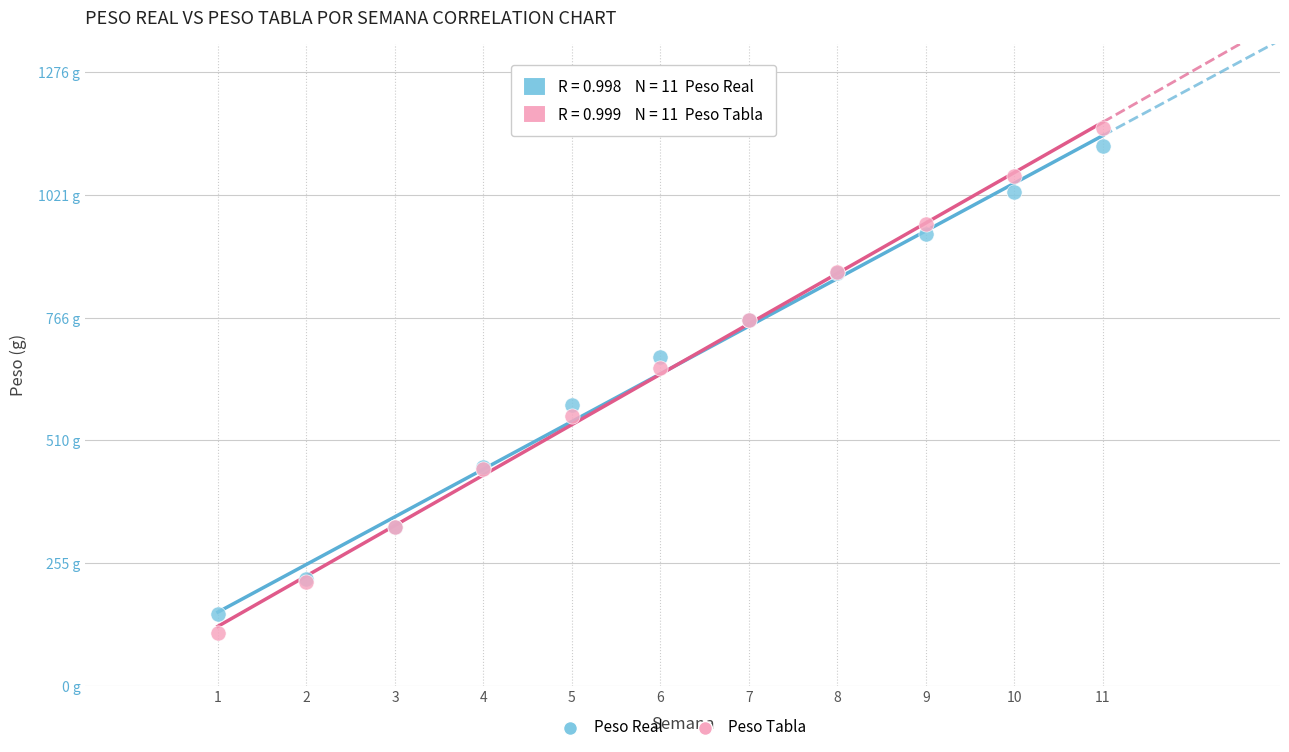

Which series contains the highest Y value?

Peso Tabla